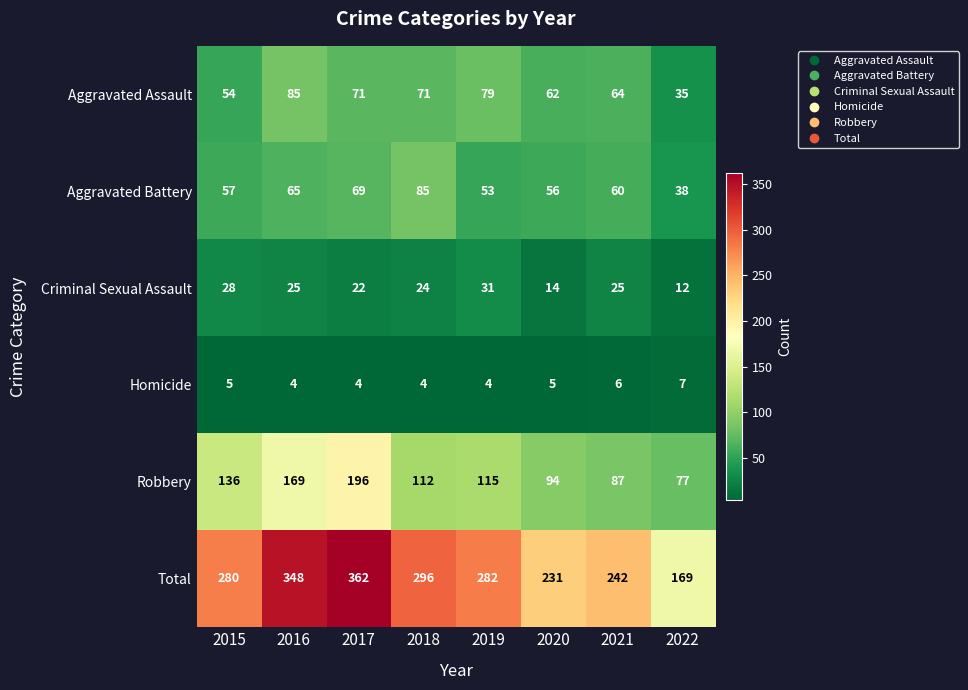

What value does the Aggravated Battery series have at 2021, to the nearest 5?

60